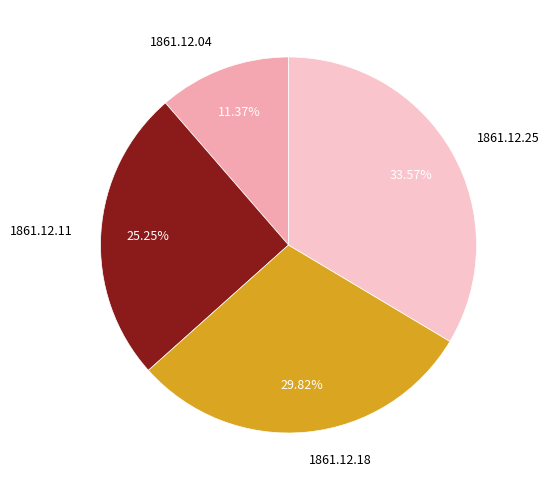

Rank the categories by value from lowest to highest.

1861.12.04, 1861.12.11, 1861.12.18, 1861.12.25